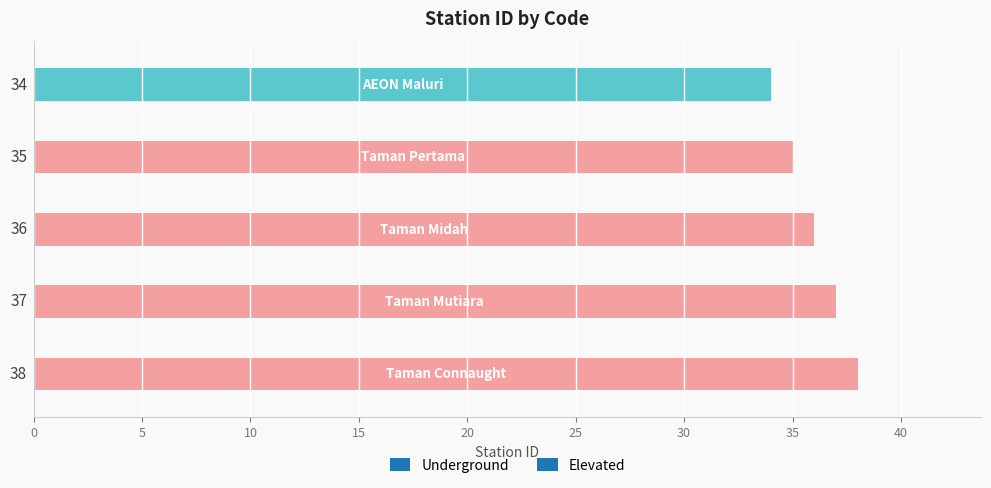

Are the bars horizontal?

Yes